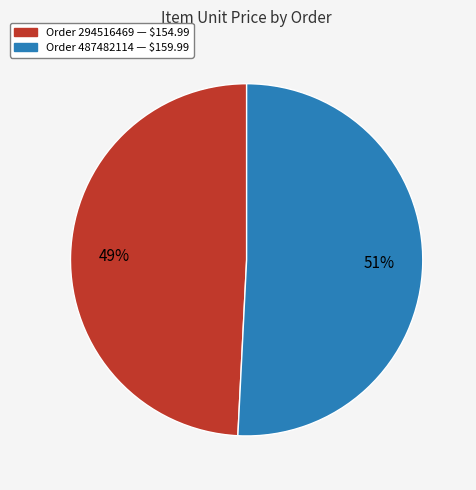

To the nearest percent, what is the difference between the largest and smallest slice percentages?

2%